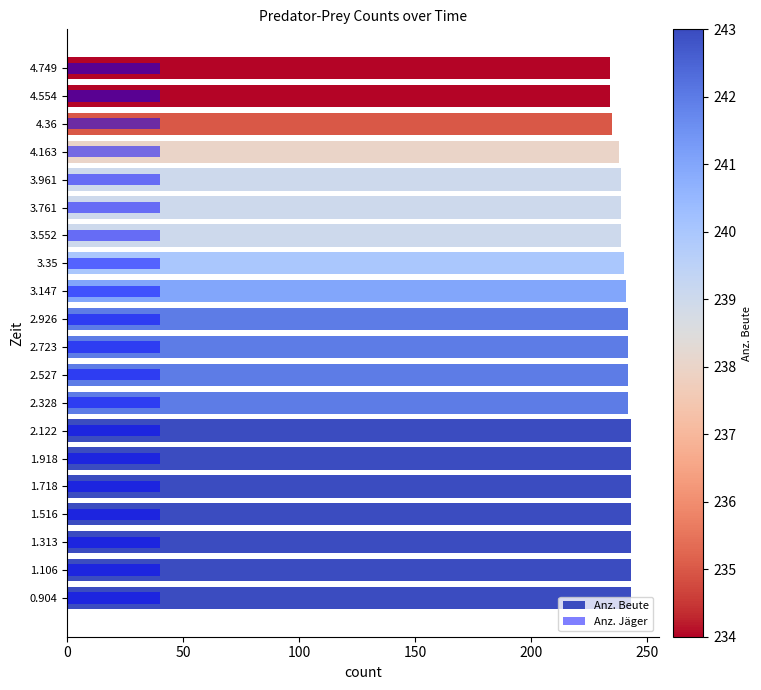

What is the difference between the maximum and minimum values in the Anz. Beute series?

9.0